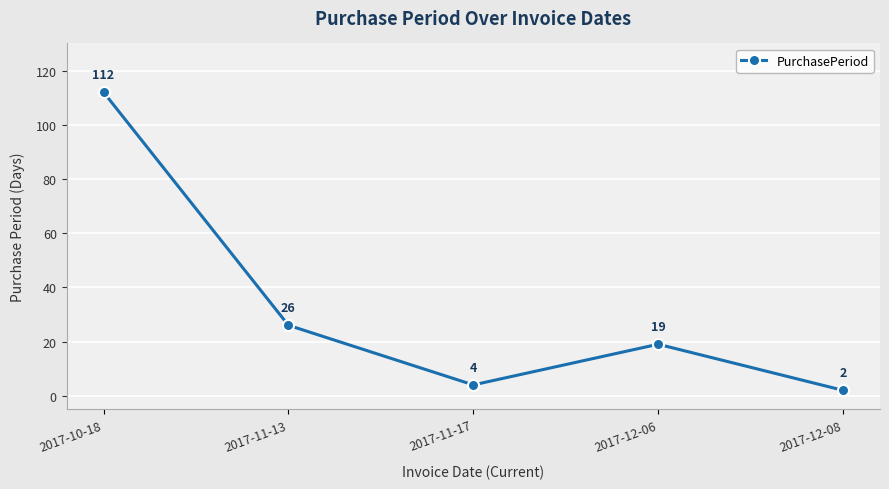

How many values are below 19?

2